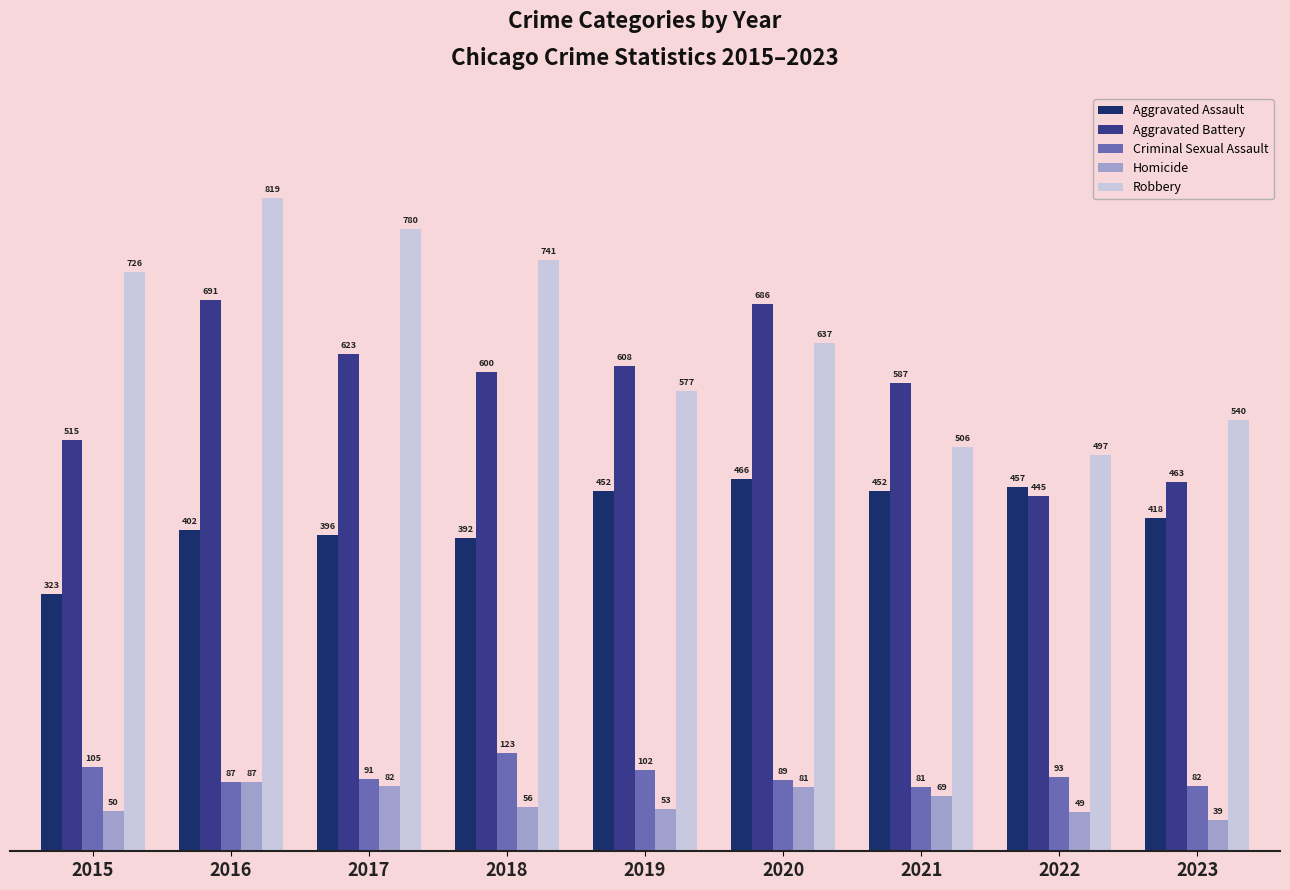

At which category does the chart reach its minimum across all series?

2023